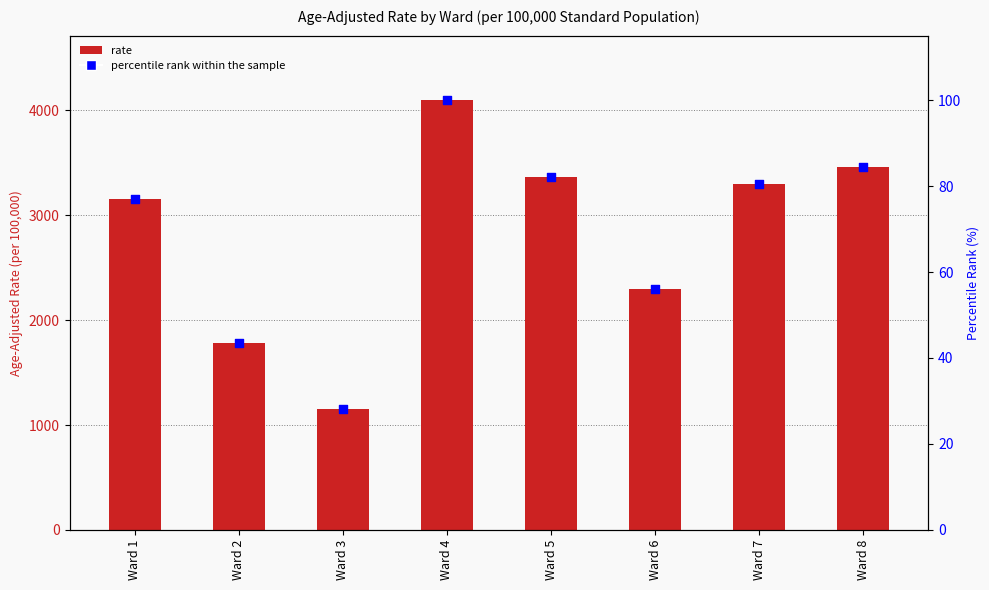

Is the value of Age-Adjusted Rate at Ward 8 greater than the value of Percentile rank within the sample at Ward 7?

Yes